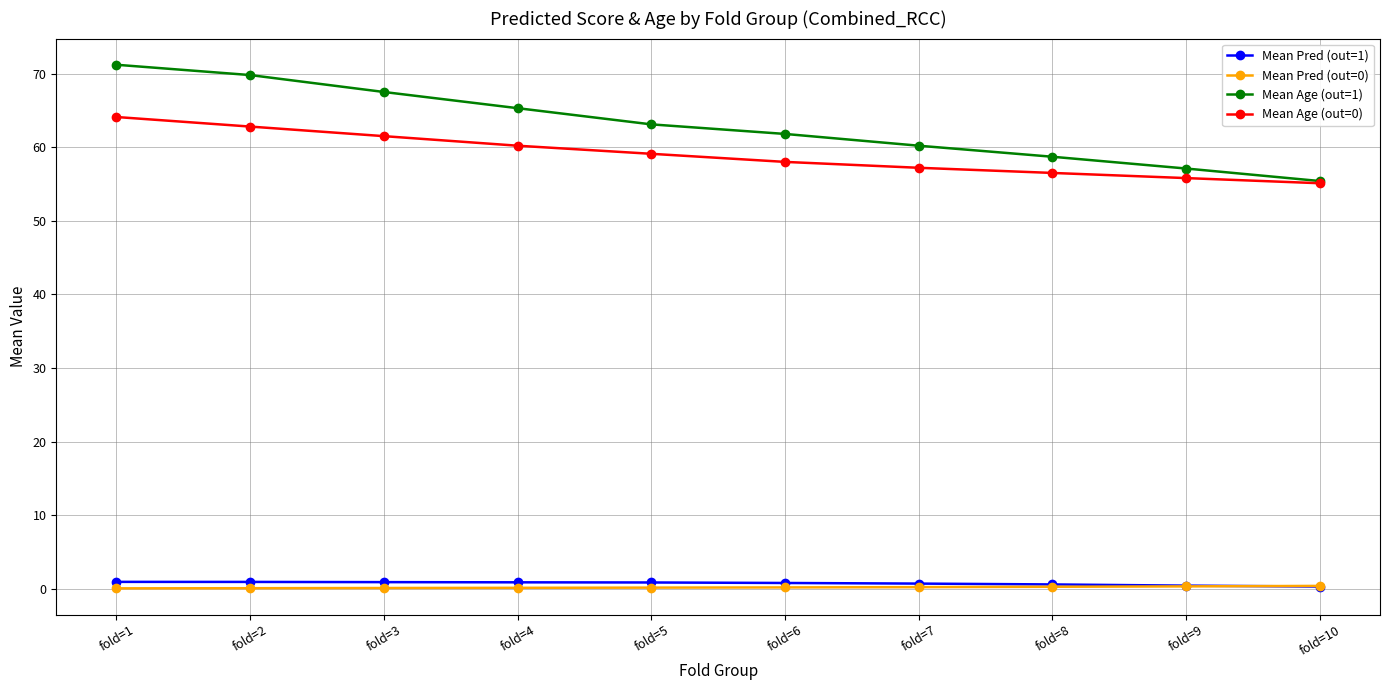

At which label does Mean Age (out=1) reach its minimum?

fold=10